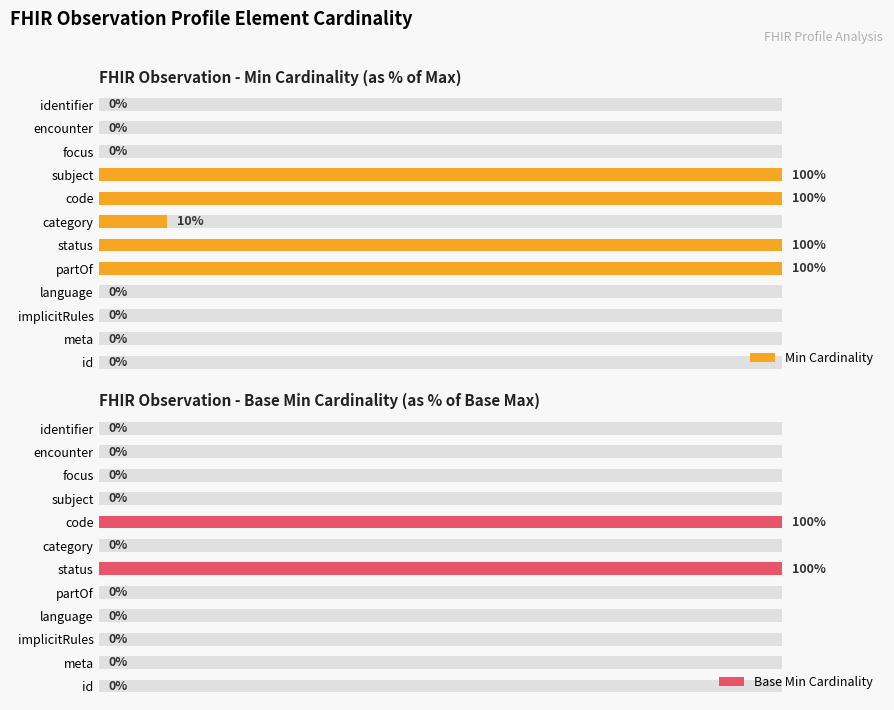

Reading left to right, extract all data points from this chart.

Min Cardinality: 0	0	0	0	100	100	10	100	100	0	0	0
Base Min Cardinality: 0	0	0	0	0	100	0	100	0	0	0	0